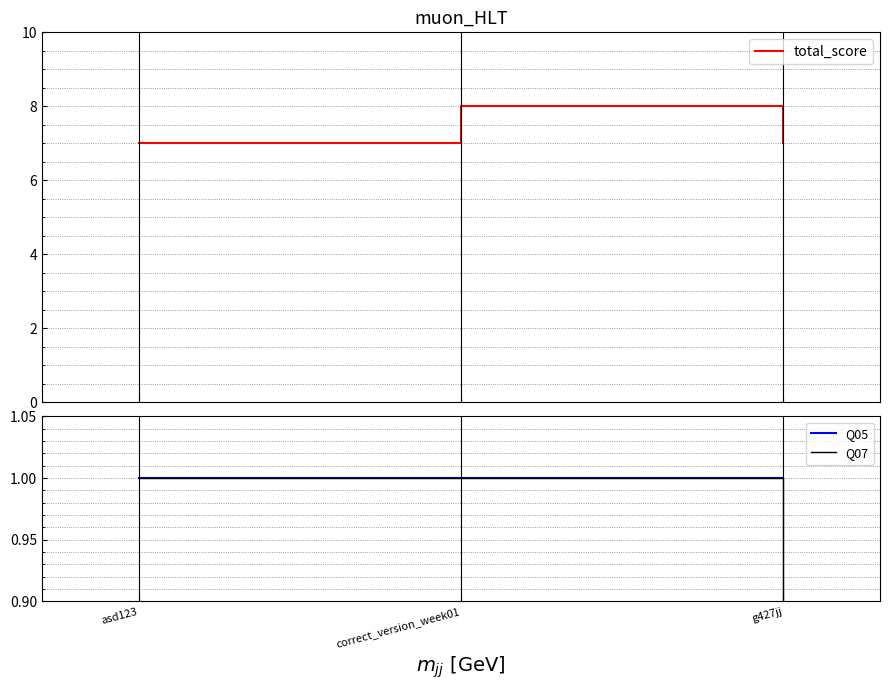

Reading left to right, what are all the values shown in this chart?

total_score: asd123=7	correct_version_week01=8	g427jj=7
Q05: asd123=1	correct_version_week01=1	g427jj=1
Q07: asd123=1	correct_version_week01=1	g427jj=0